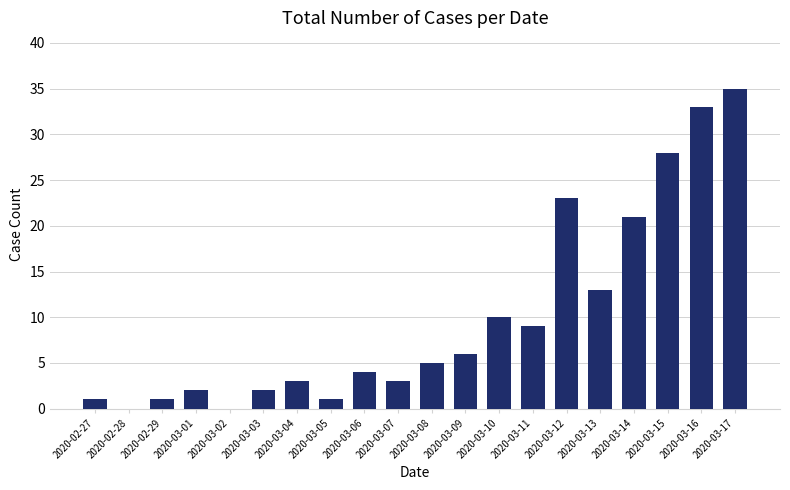

How many categories are shown in the chart?

20